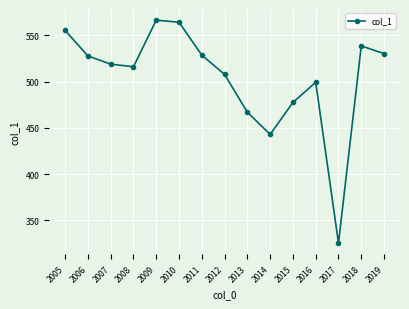

How many interior local valleys (lower than both neighbors) does the data have?

3